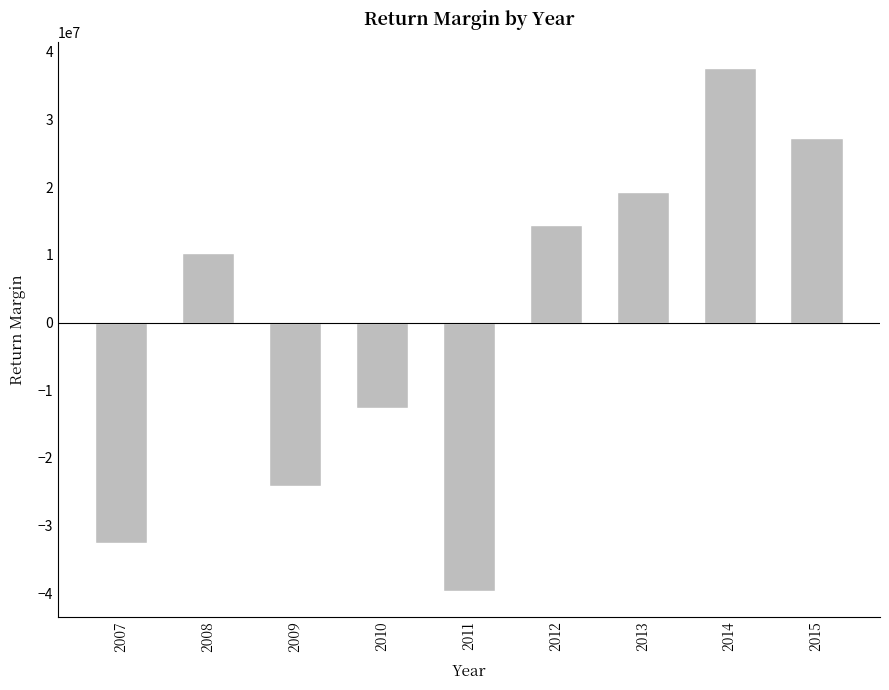

Reading right to left, list all the values displayed in this chart.

2015=27254789.7	2014=37648497.5	2013=19240262.3	2012=14409771.7	2011=-39630322.6	2010=-12584529.1	2009=-24129752.4	2008=10330870.7	2007=-32539587.9